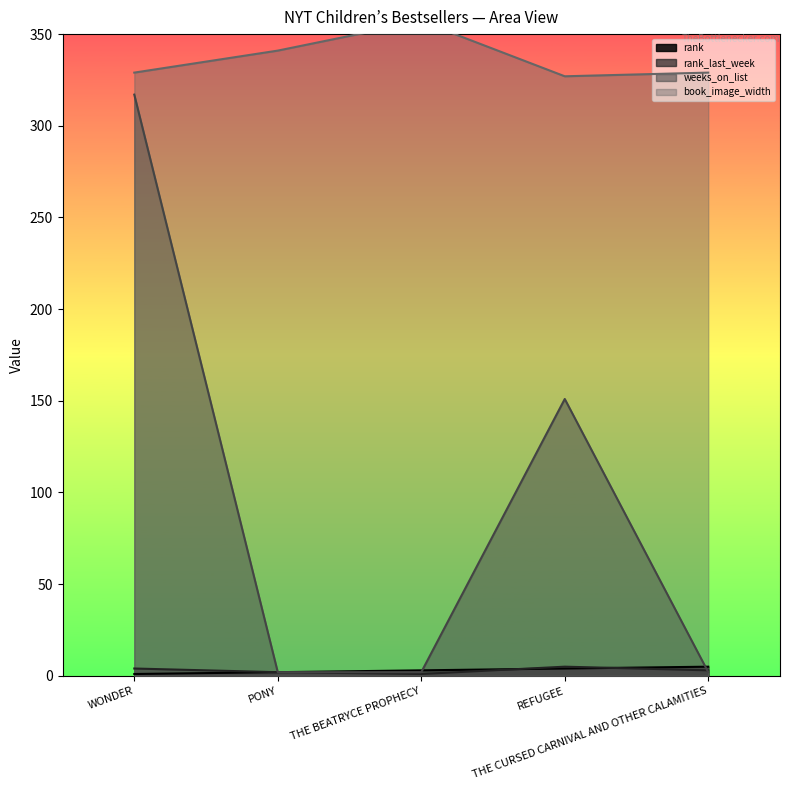

The value of book_image_width at THE CURSED CARNIVAL AND OTHER CALAMITIES is 329. True or false?

True